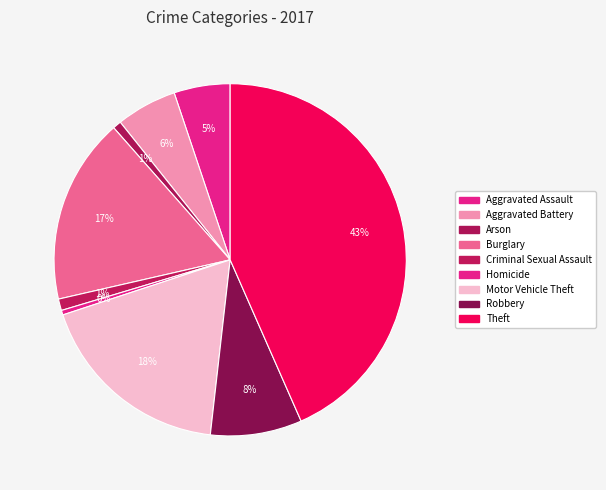

Which category has the biggest portion of the pie?

Theft